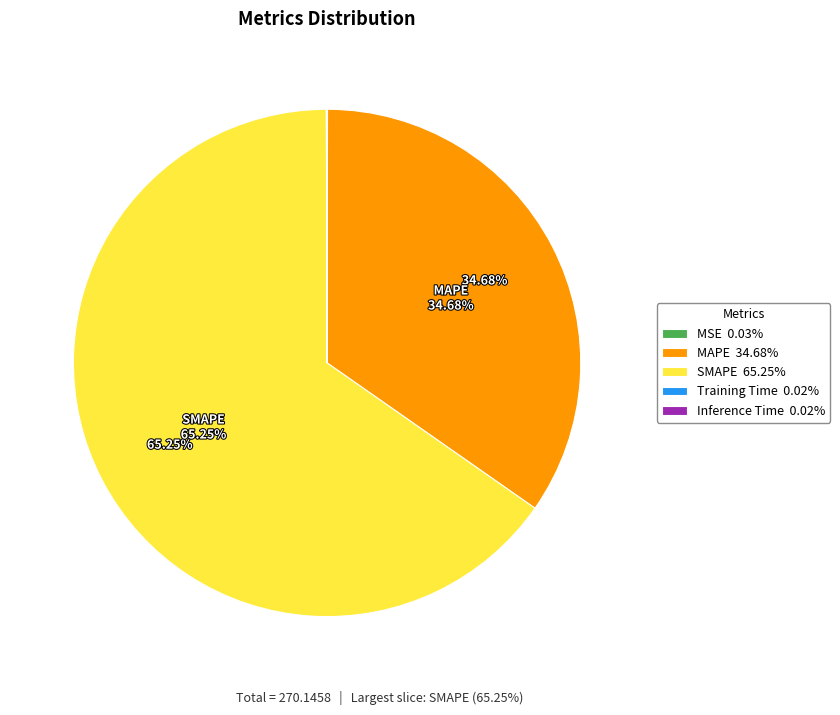

Is there a majority slice in this chart?

Yes